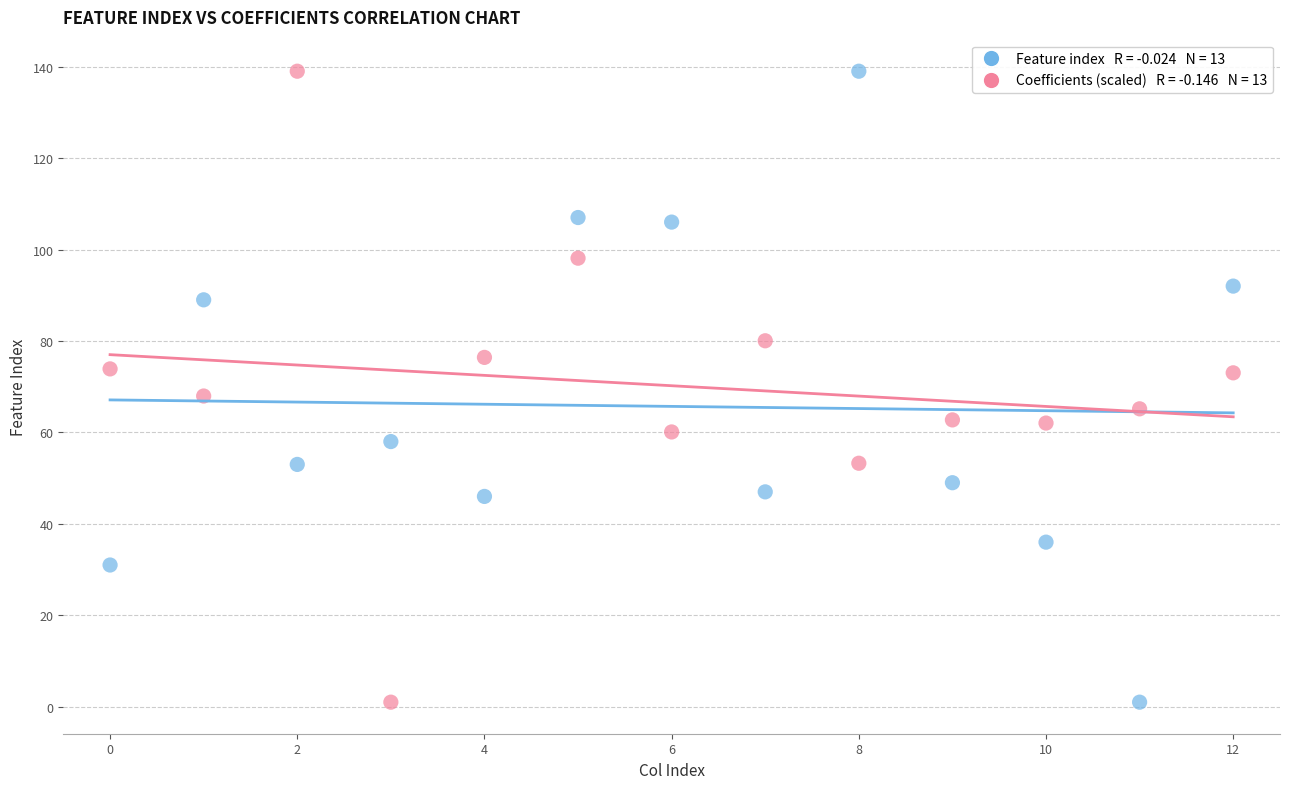

Across all data points, what is the range of Y values (max minus min)?

138.0